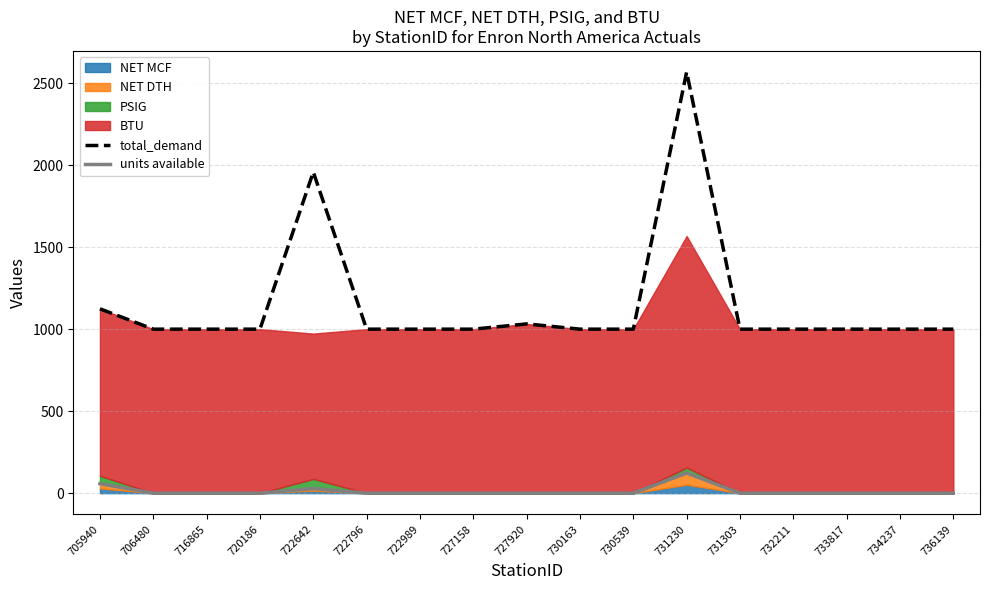

At which label is total_demand closest to 1784?

722642